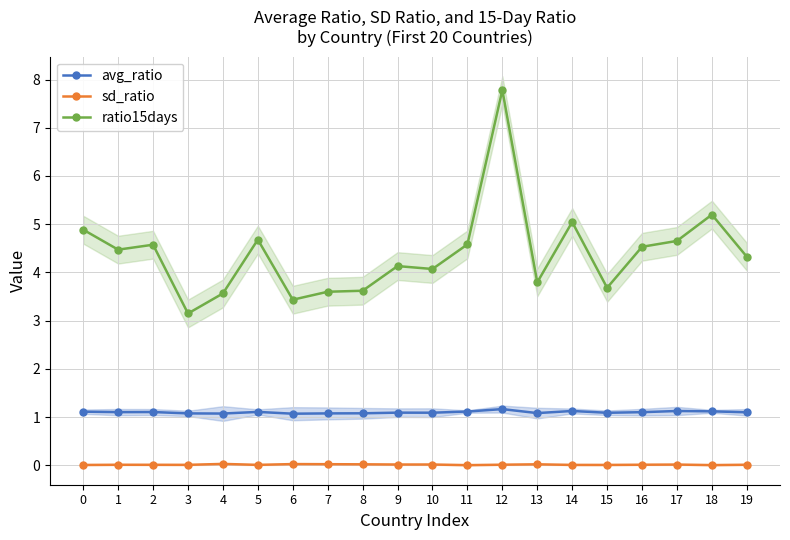

Rank the series by their maximum value, from highest to lowest.

ratio15days, avg_ratio, sd_ratio